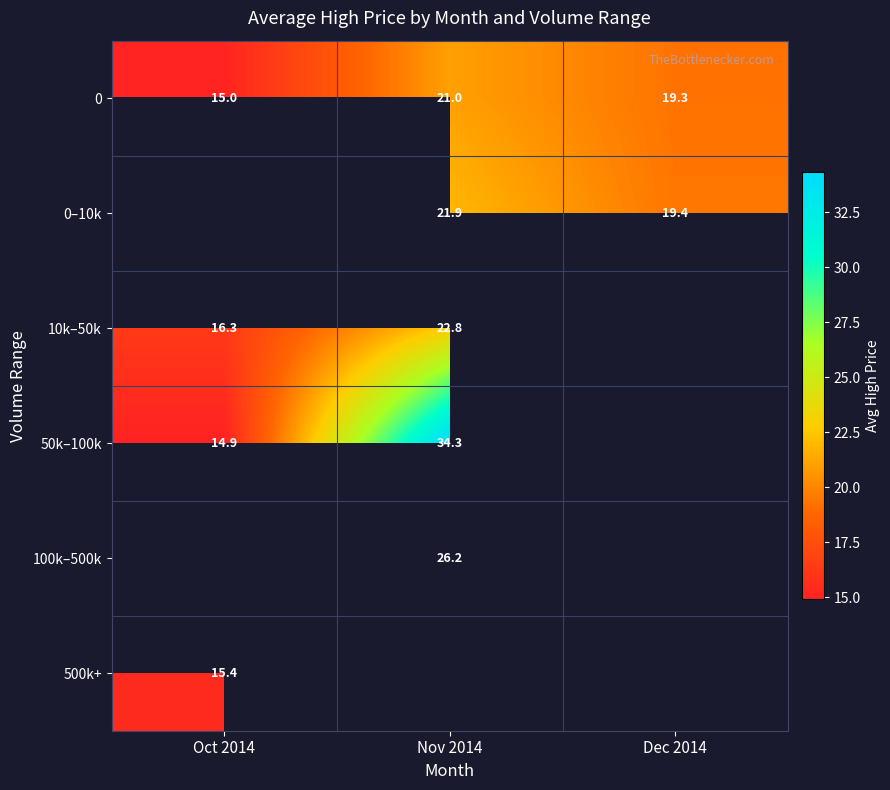

Which has a higher value, Dec 2014 or Oct 2014?

Dec 2014